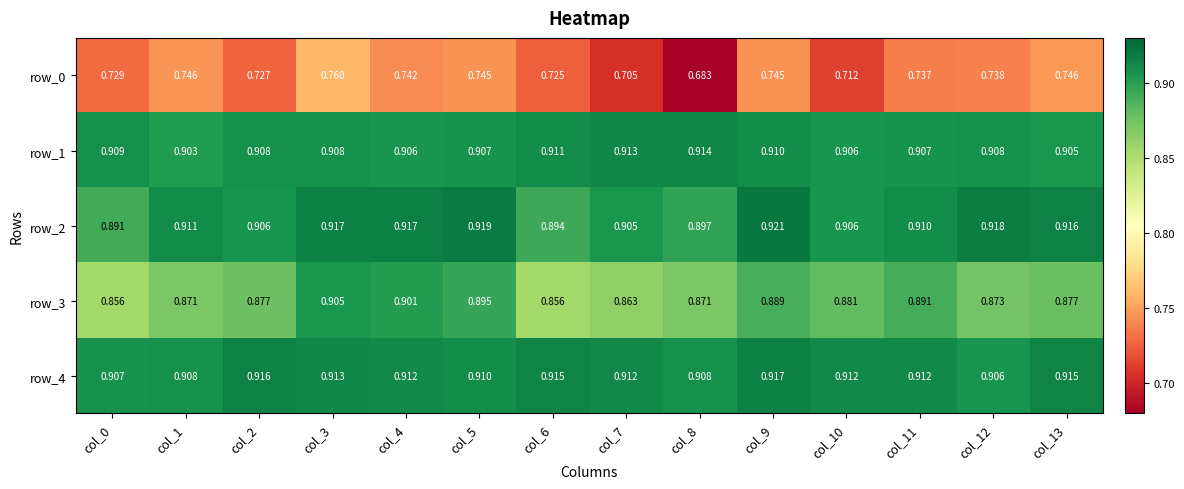

Which series changed the most between col_9 and col_11?

row_2